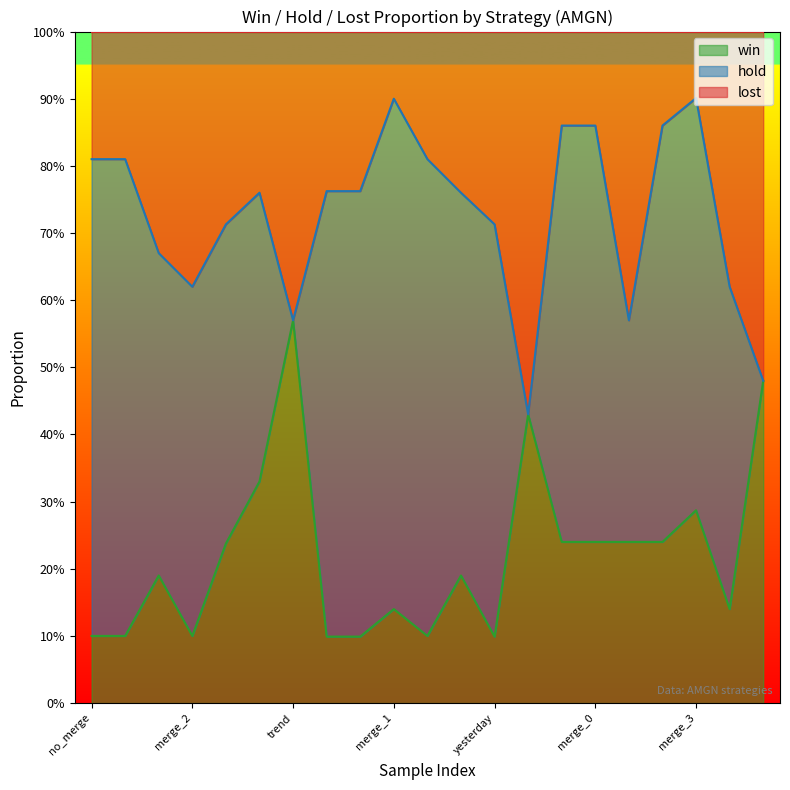

What is the value of the win point at the 11th from the left?

0.1